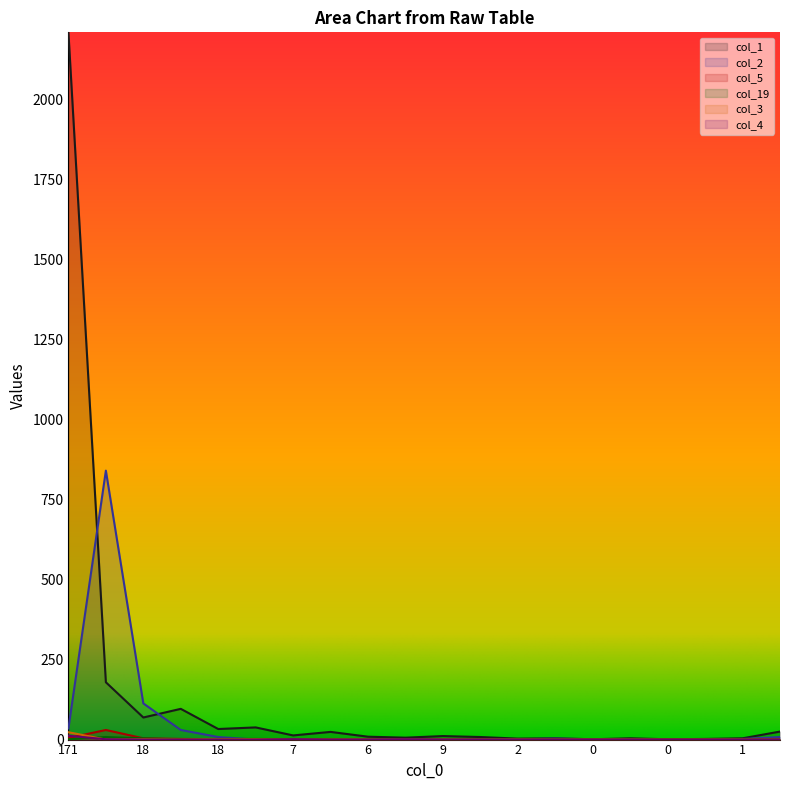

Rank the series by their maximum value, from lowest to highest.

col_19, col_4, col_3, col_5, col_2, col_1